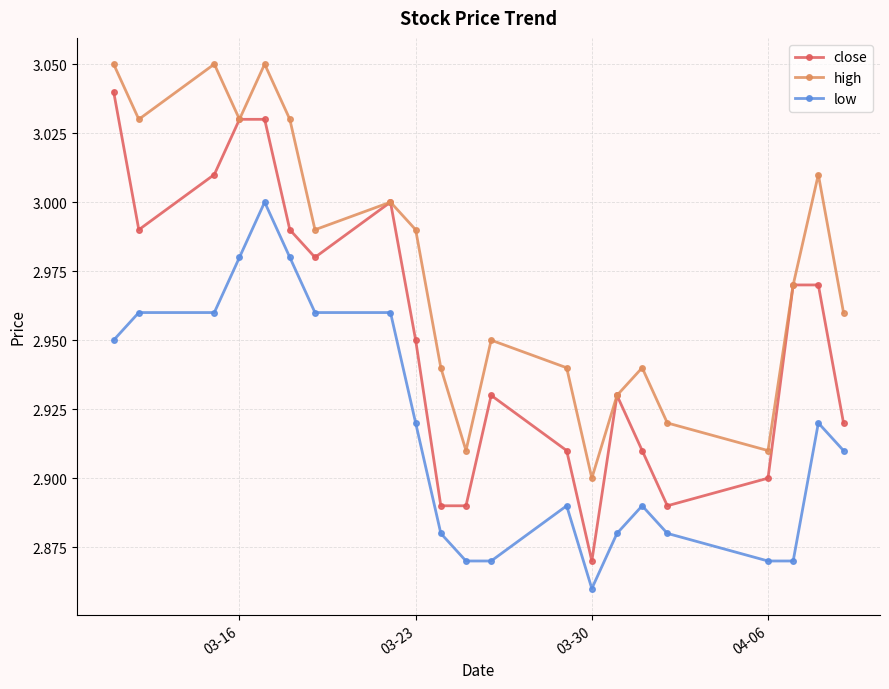

How many series are shown in this chart?

3